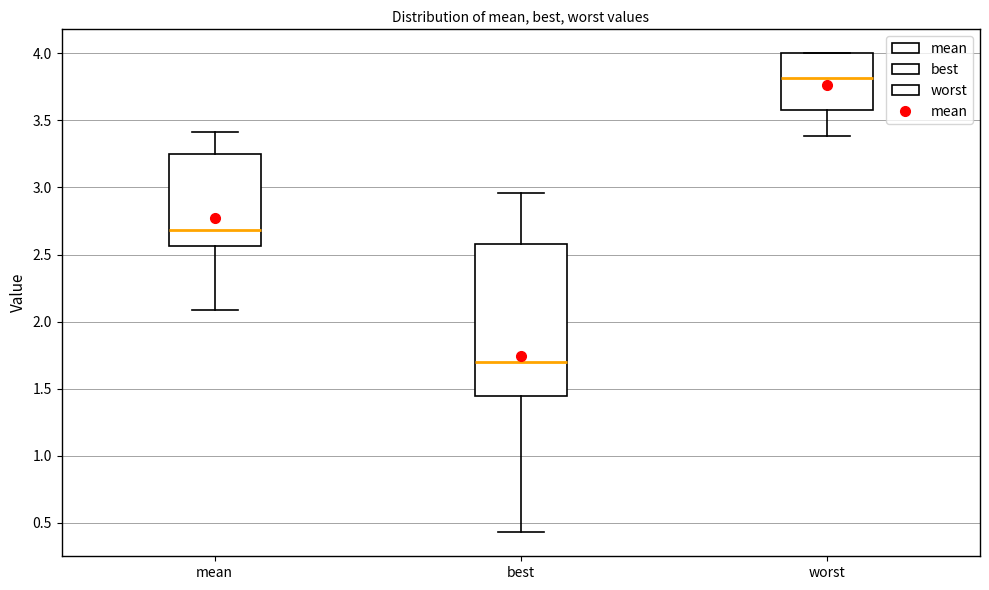

Reading left to right, read every box against the y-axis: the position of its median line, the range the box covers, and the ends of its whiskers. The values are not printed on the chart, so give them approximately, as read against the axis.

mean: median 2.70, box 2.55 to 3.25, whiskers 2.10 to 3.40
best: median 1.70, box 1.45 to 2.60, whiskers 0.45 to 2.95
worst: median 3.80, box 3.60 to 4.00, whiskers 3.40 to 4.00